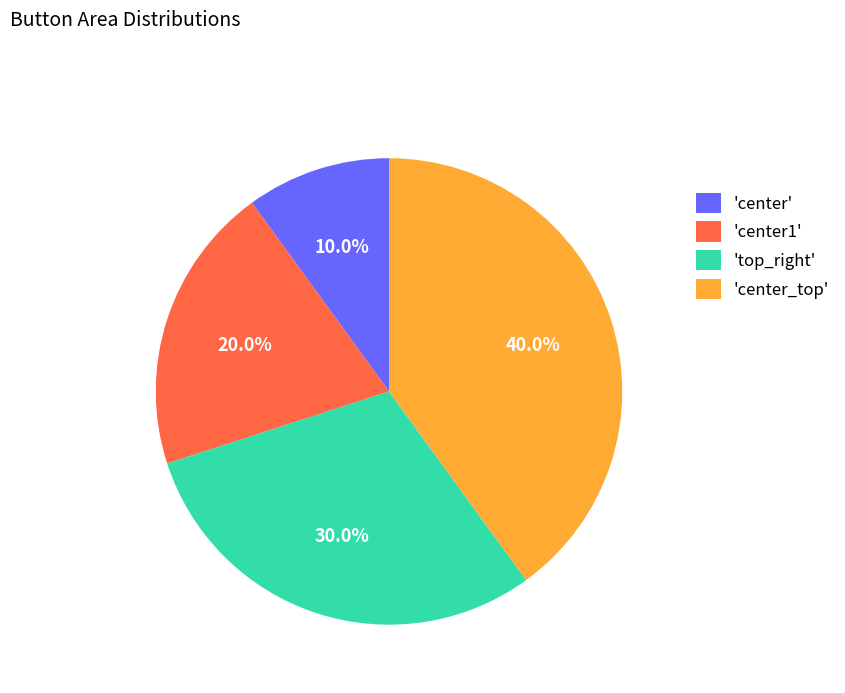

To the nearest percent, what is the difference between the largest and smallest slice percentages?

30%